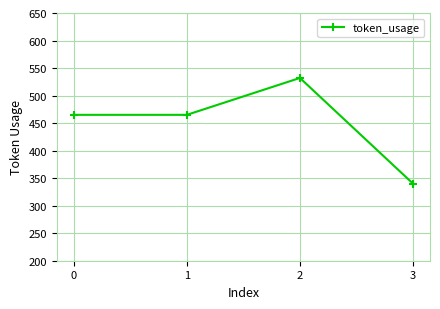

Reading right to left, transcribe all the data shown in this chart.

3=340	2=532	1=465	0=465